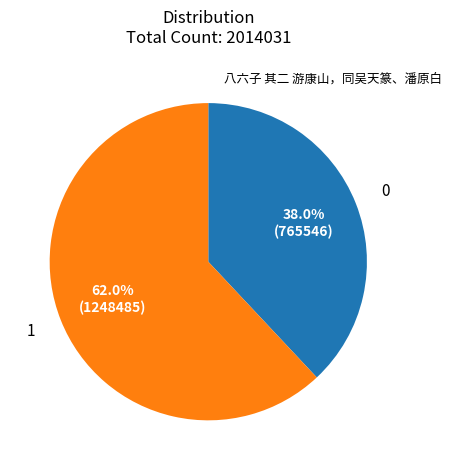

Is there a majority slice in this chart?

Yes